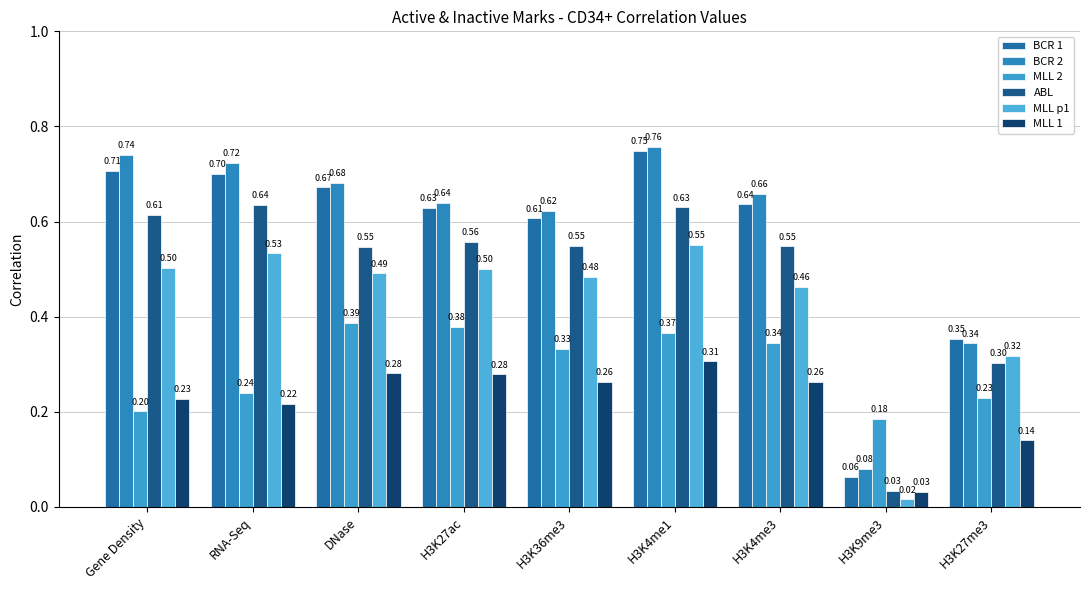

Read the BCR 1 value at Gene Density.

0.7